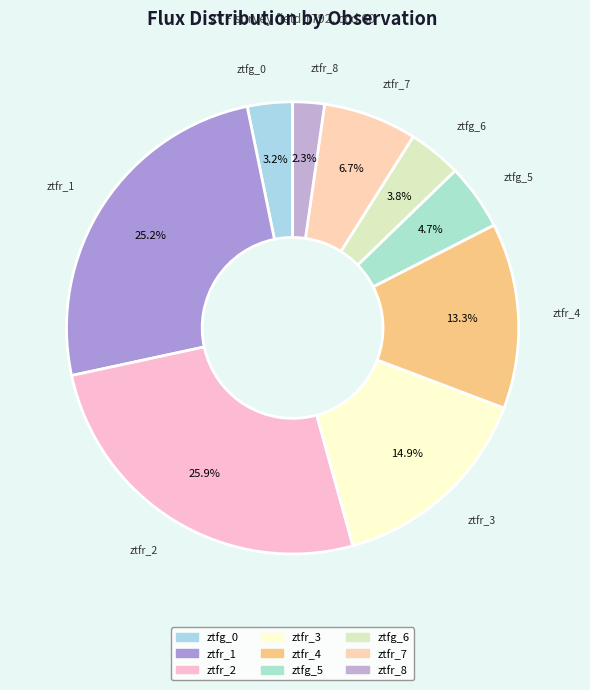

Is ztfg_0 the majority of the pie?

No